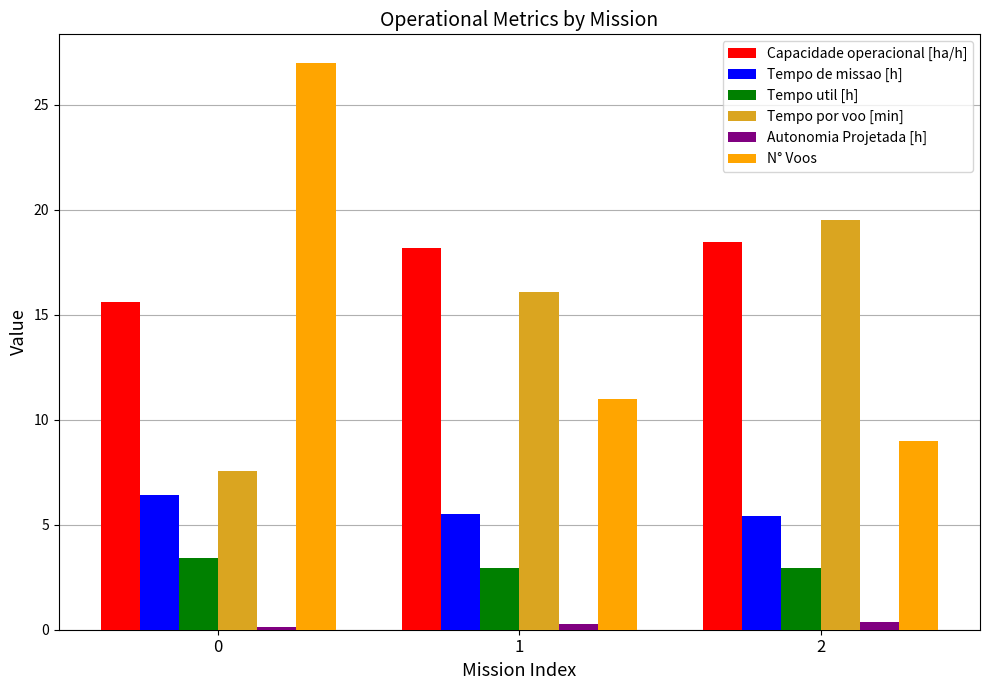

How many series are shown in this chart?

6